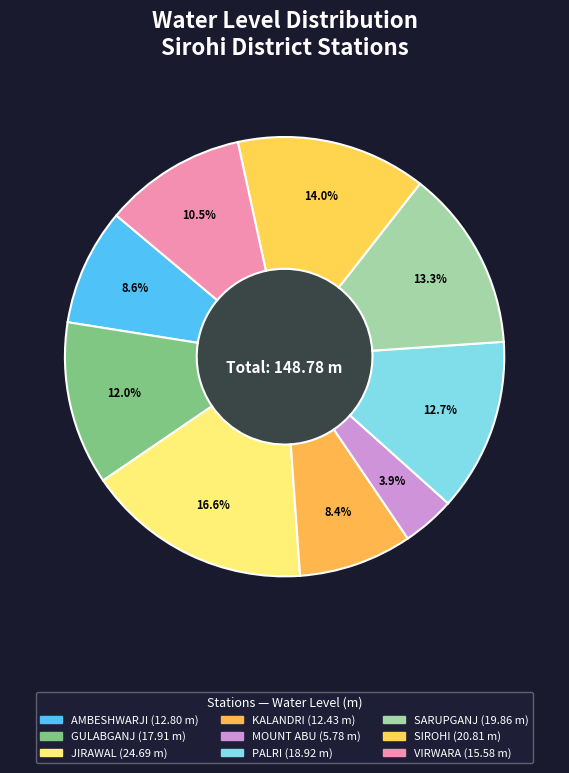

Count the number of slices in the pie.

9